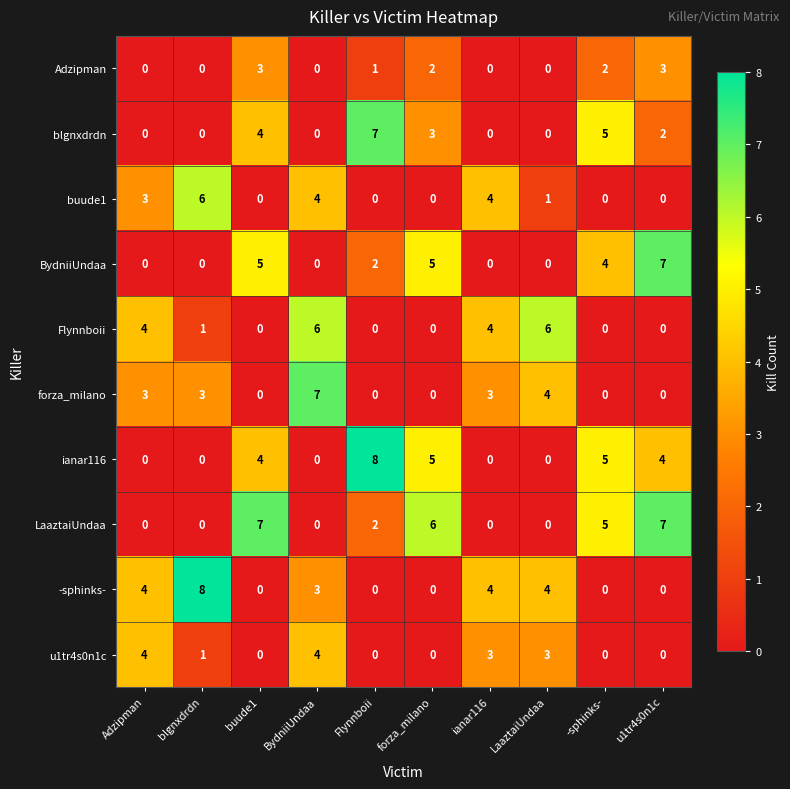

What is the difference between the highest and lowest values at -sphinks-?

5